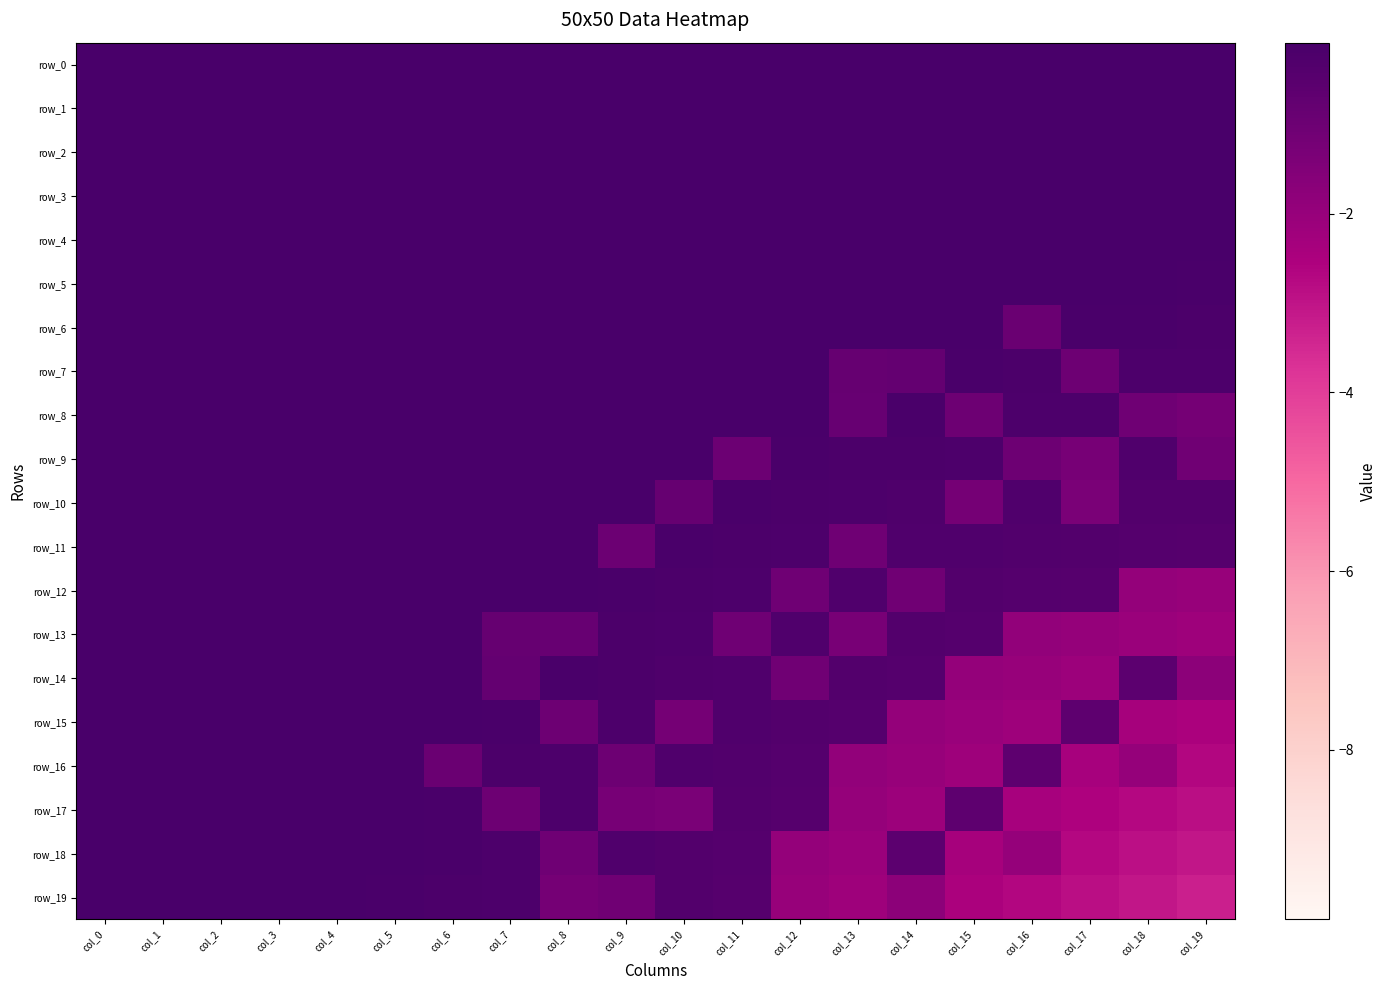

Is it true that row_1 equals -0.1 at col_10?

True